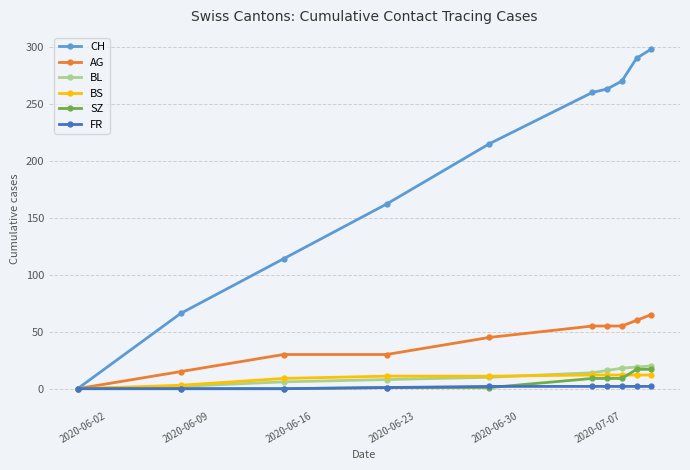

At how many categories does at least one series exceed 119?

7